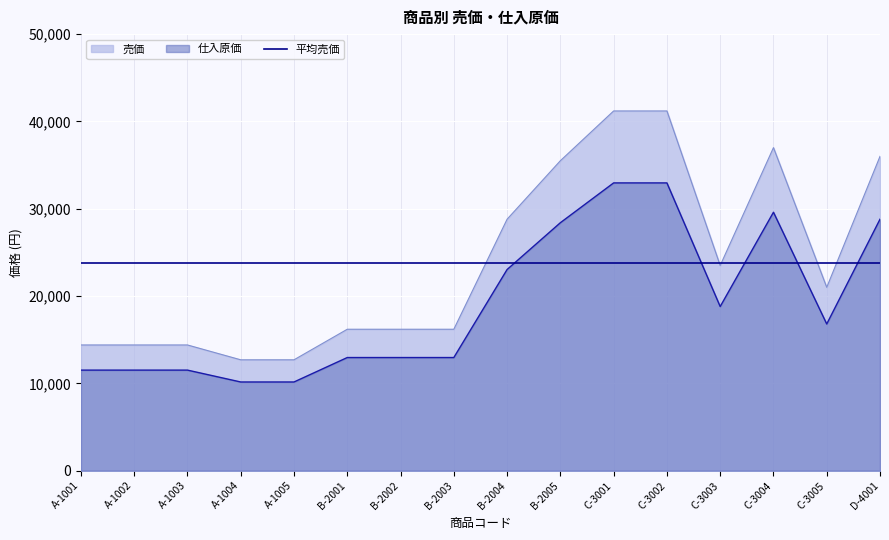

In 仕入原価, how many points are higher than both neighbors (excluding endpoints)?

1